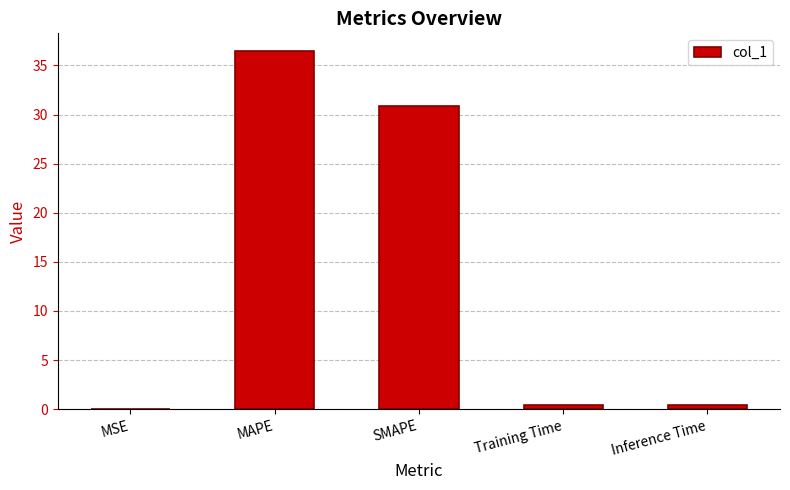

Where is the data nearest to the value 18?

SMAPE